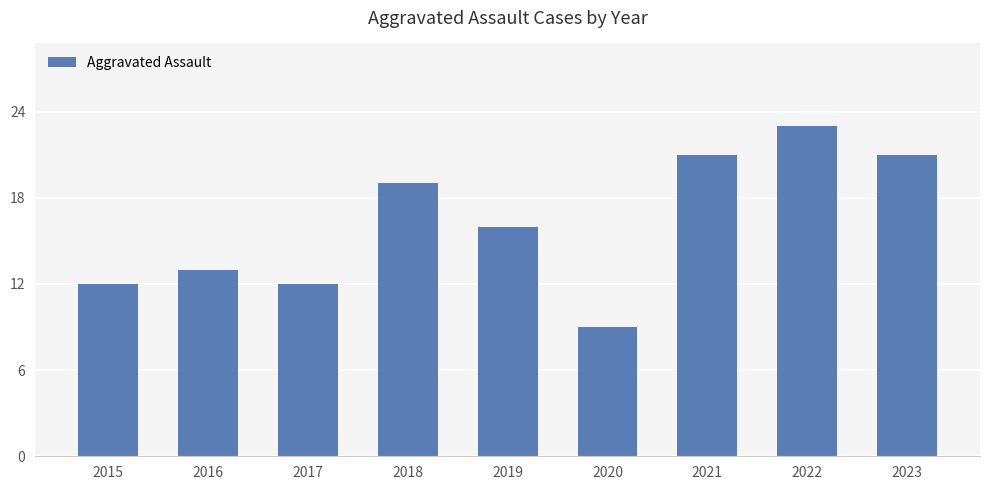

Reading left to right, extract all data points from this chart.

12	13	12	19	16	9	21	23	21